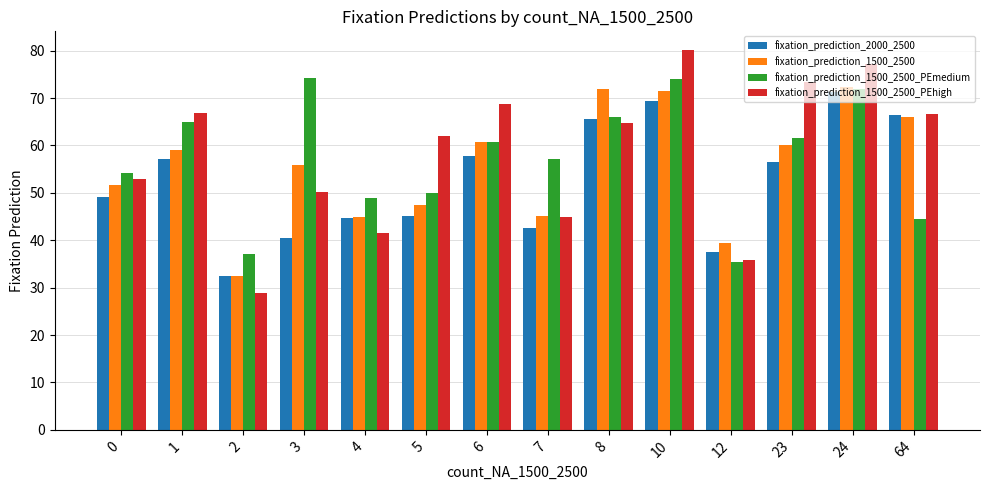

True or false: fixation_prediction_1500_2500_PEhigh has a value of 86.9 at 64.

False